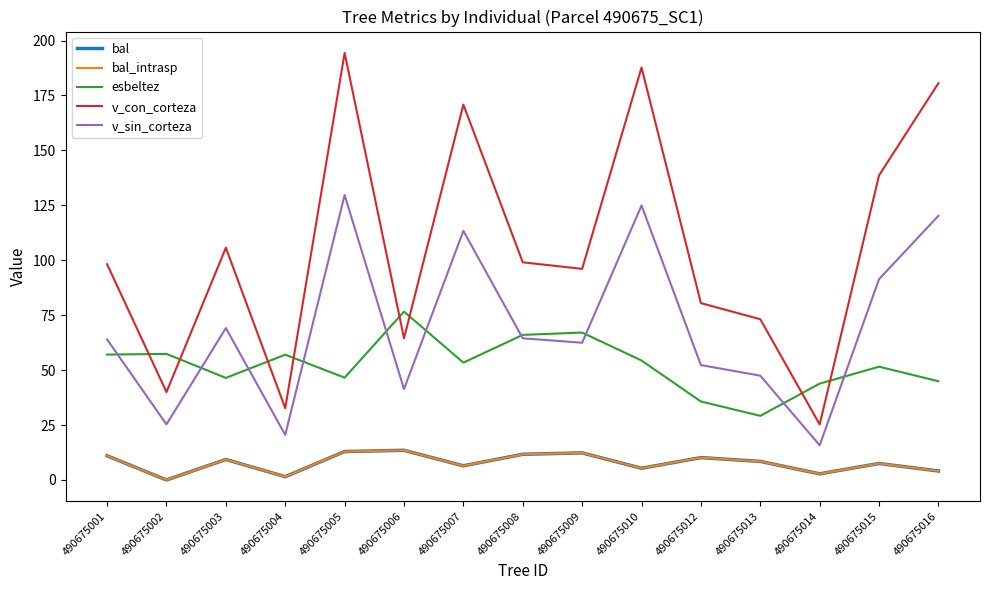

At which category is the sum across all series the highest?

490675005